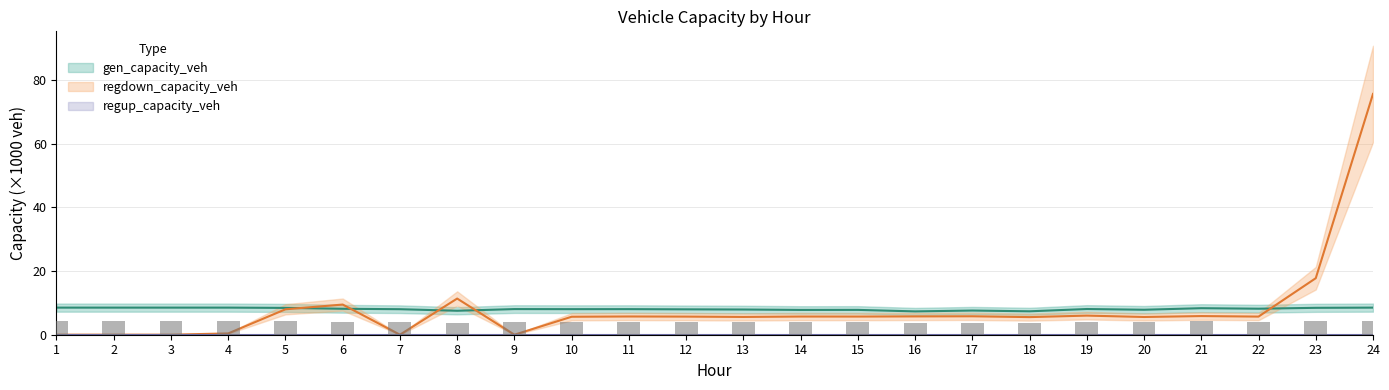

What is the value of the gen_capacity_veh bar at the 8th from the left?

7.5